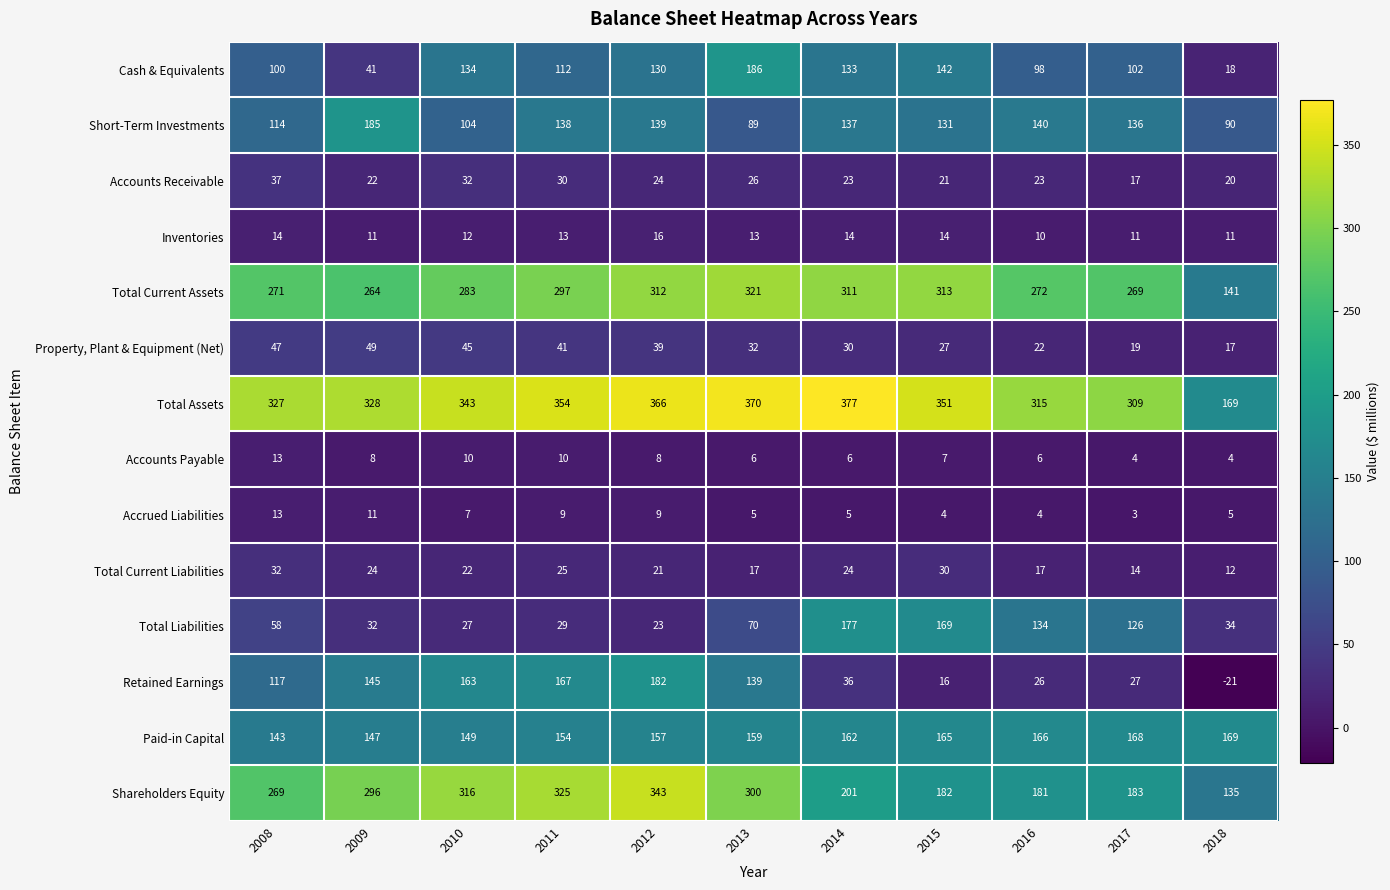

What is the greatest value displayed?

377